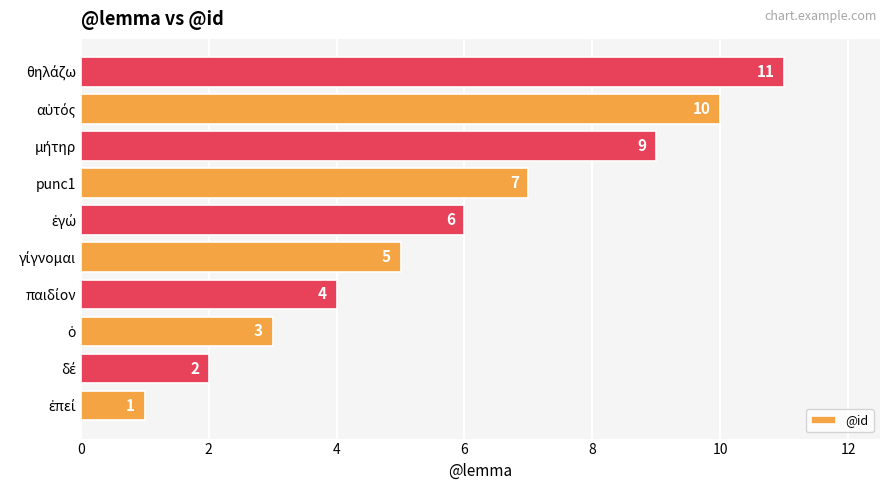

Does the chart contain any negative values?

No